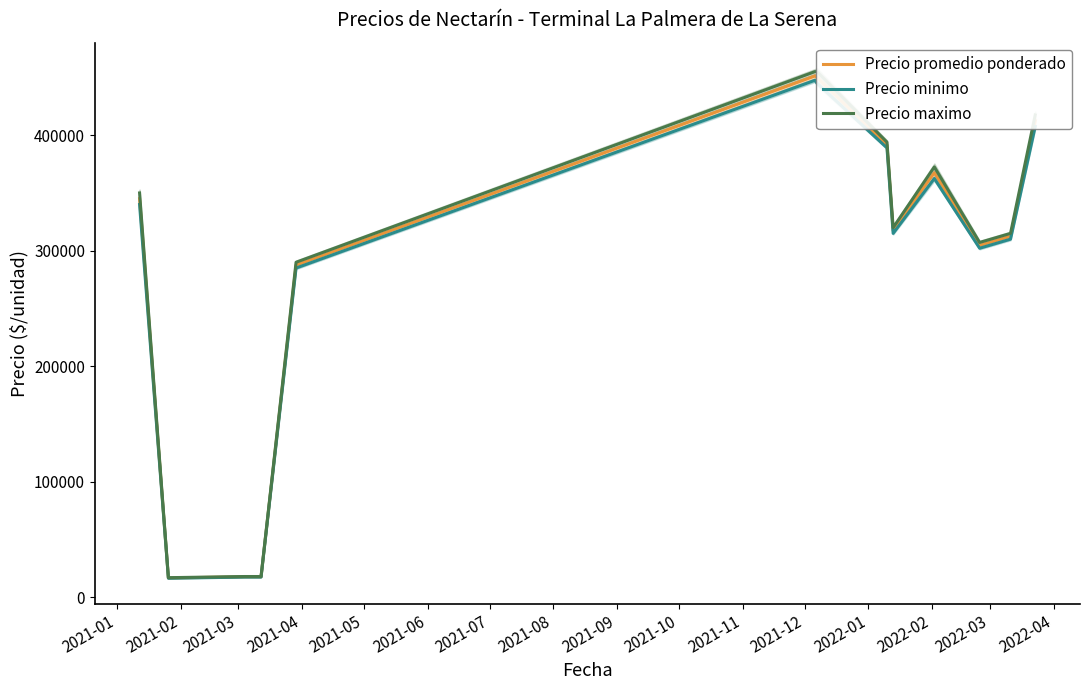

Is it true that Precio maximo equals 614494.3 at 2021-10?

False